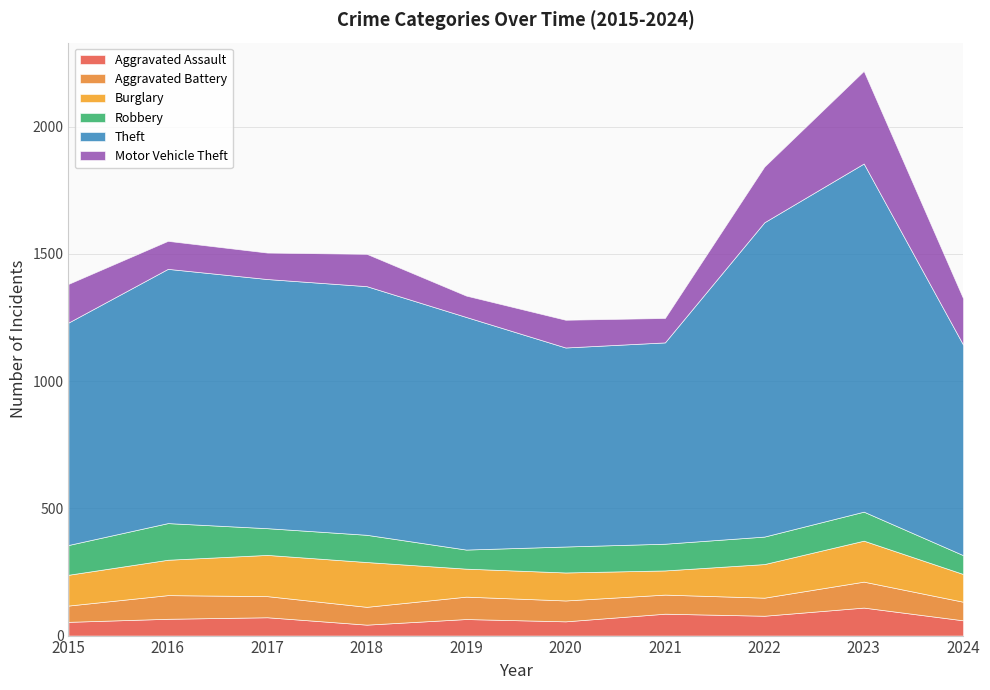

Reading left to right, what are all the values shown in this chart?

Aggravated Assault: 2015=54	2016=66	2017=72	2018=43	2019=65	2020=56	2021=86	2022=78	2023=110	2024=60
Aggravated Battery: 2015=64	2016=93	2017=83	2018=70	2019=88	2020=82	2021=75	2022=71	2023=102	2024=73
Burglary: 2015=121	2016=139	2017=162	2018=176	2019=110	2020=110	2021=95	2022=132	2023=161	2024=109
Robbery: 2015=117	2016=144	2017=105	2018=107	2019=75	2020=102	2021=105	2022=108	2023=114	2024=74
Theft: 2015=874	2016=999	2017=979	2018=977	2019=914	2020=782	2021=791	2022=1235	2023=1368	2024=827
Motor Vehicle Theft: 2015=152	2016=110	2017=104	2018=127	2019=84	2020=109	2021=96	2022=219	2023=364	2024=182